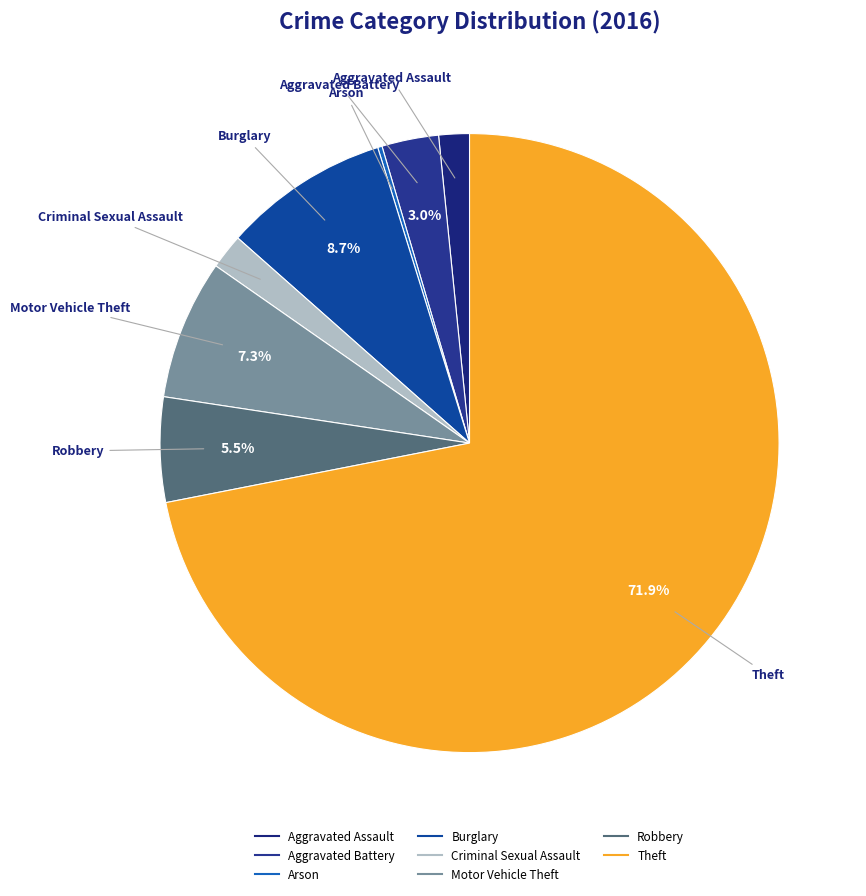

To the nearest percent, what is the difference between the largest and smallest slice percentages?

72%